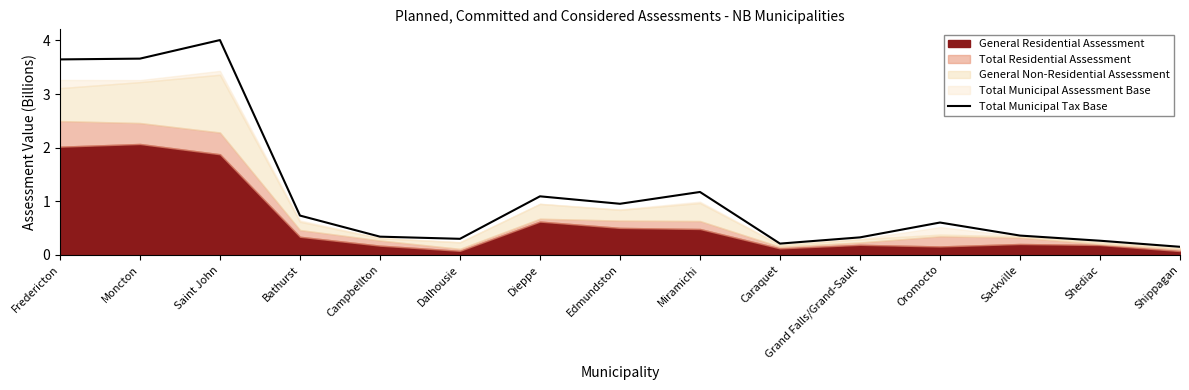

Where is the data nearest to the value 2?

Miramichi